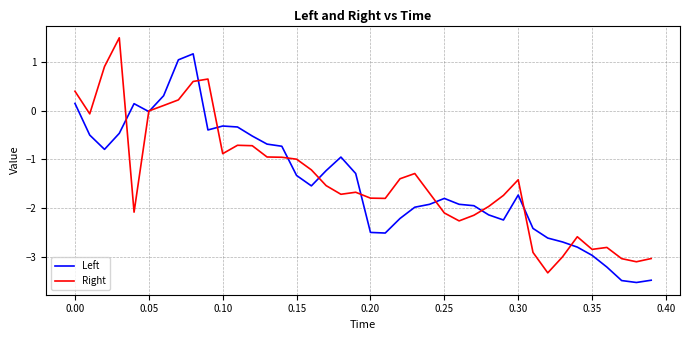

What is the maximum value for Right?

1.5